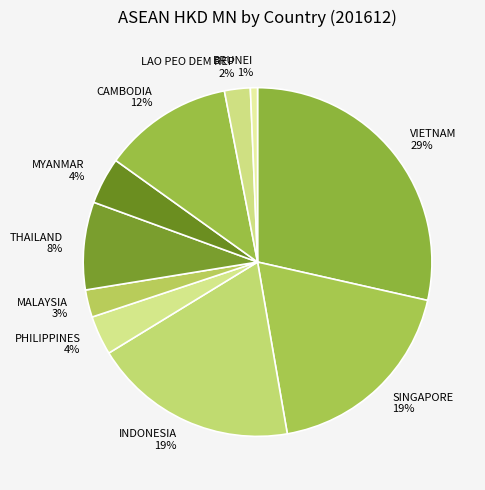

To the nearest percent, what is the difference between the largest and smallest slice percentages?

28%